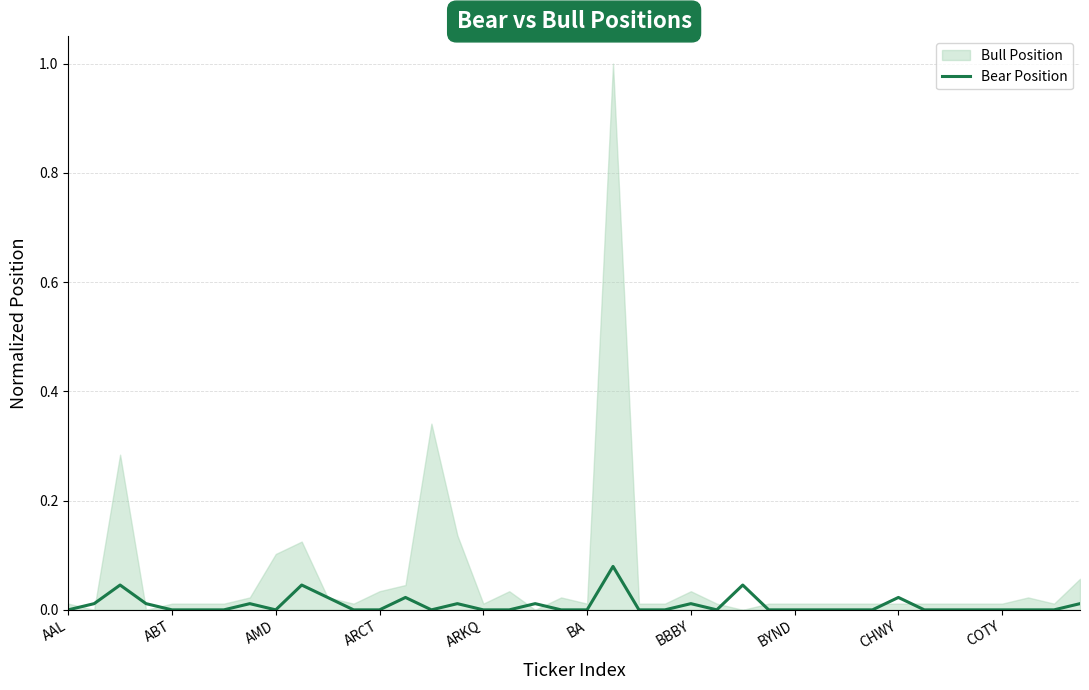

At which label is the value closest to 0?

AAL